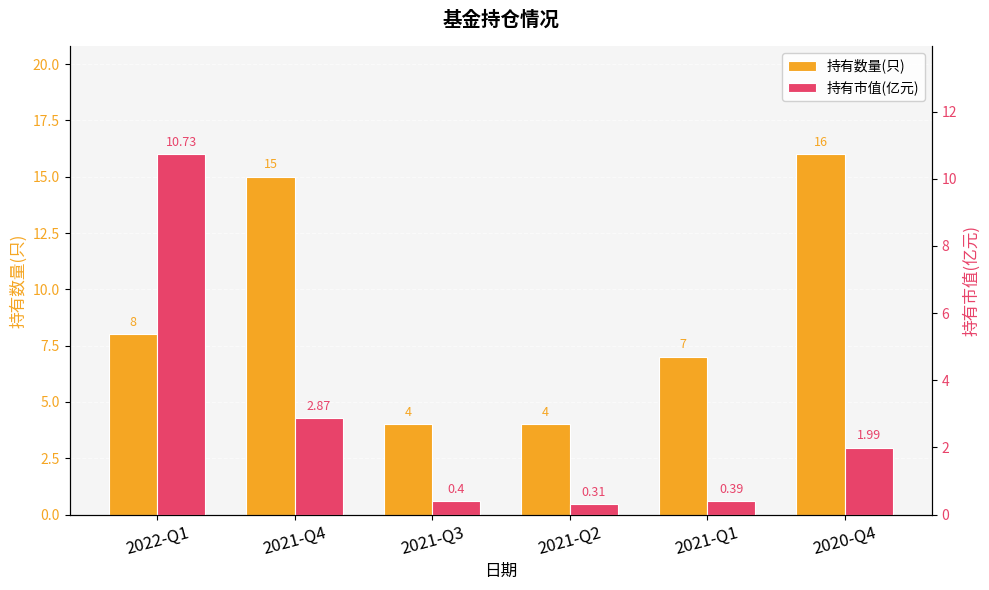

Reading left to right, what are all the values shown in this chart?

持有数量(只): 2022-Q1=8.0	2021-Q4=15.0	2021-Q3=4.0	2021-Q2=4.0	2021-Q1=7.0	2020-Q4=16.0
持有市值(亿元): 2022-Q1=10.7	2021-Q4=2.9	2021-Q3=0.4	2021-Q2=0.3	2021-Q1=0.4	2020-Q4=2.0